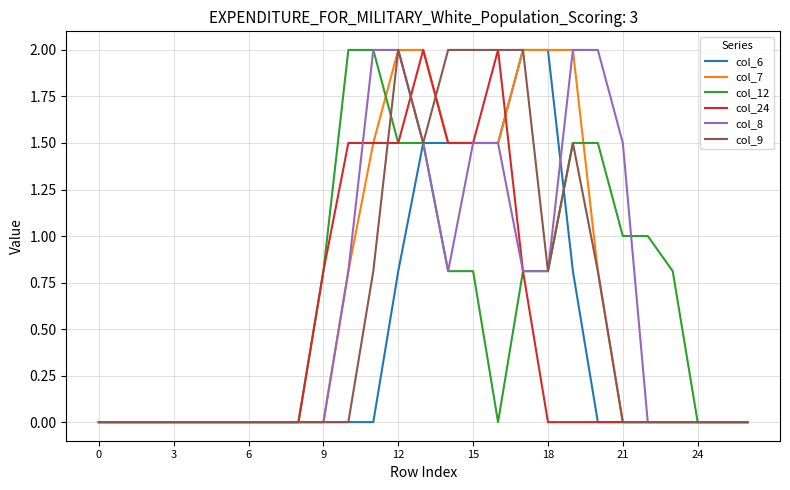

What is the maximum value for col_12?

2.0